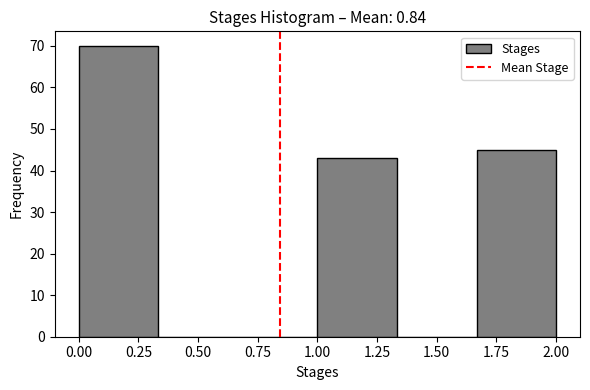

Reading left to right, list every bar in this chart as the range it spans on the x-axis followed by its height. Neither the bar edges nor the heights are printed on the chart, so give them approximately, as read against the axes.

0.00 to 0.35: 70
0.35 to 0.65: 0
0.65 to 1.00: 0
1.00 to 1.35: 43
1.35 to 1.65: 0
1.65 to 2.00: 45